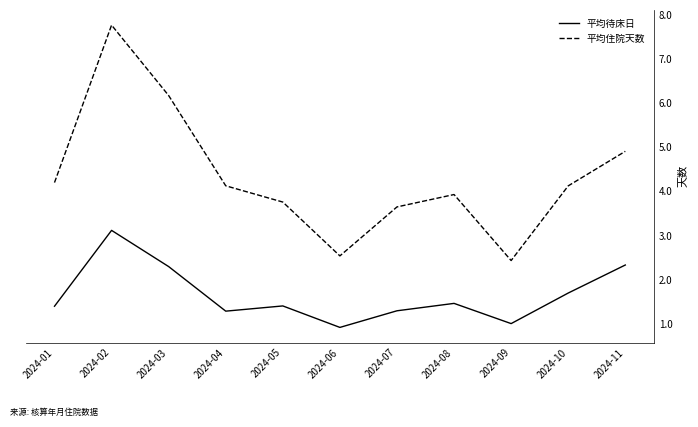

True or false: 平均住院天数 has more than 2 interior local peaks.

False